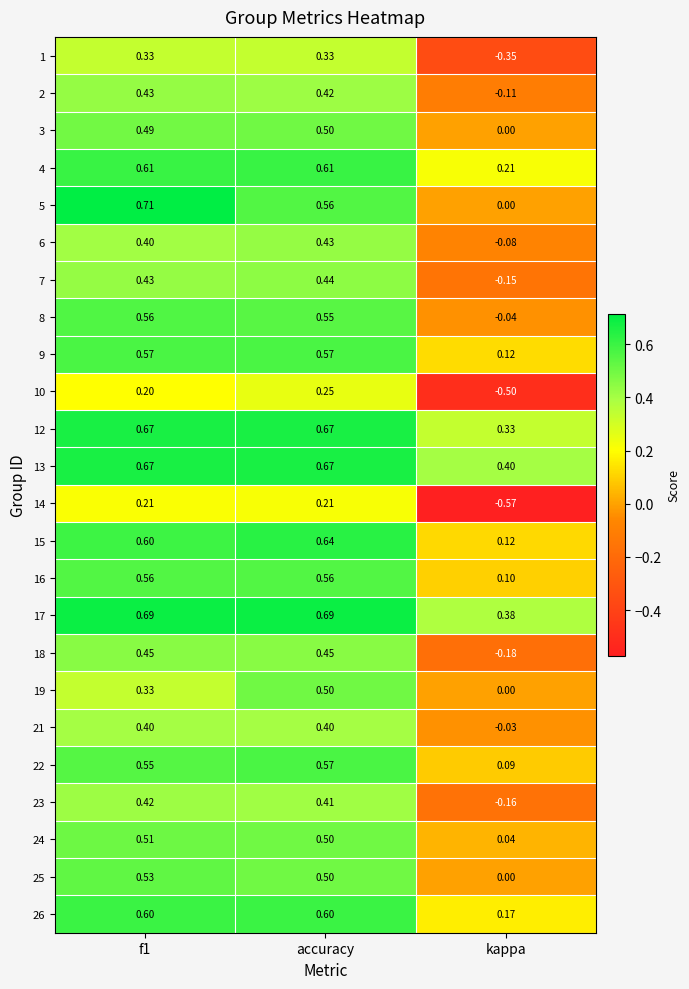

Which category has the highest value in the 10 series?

accuracy